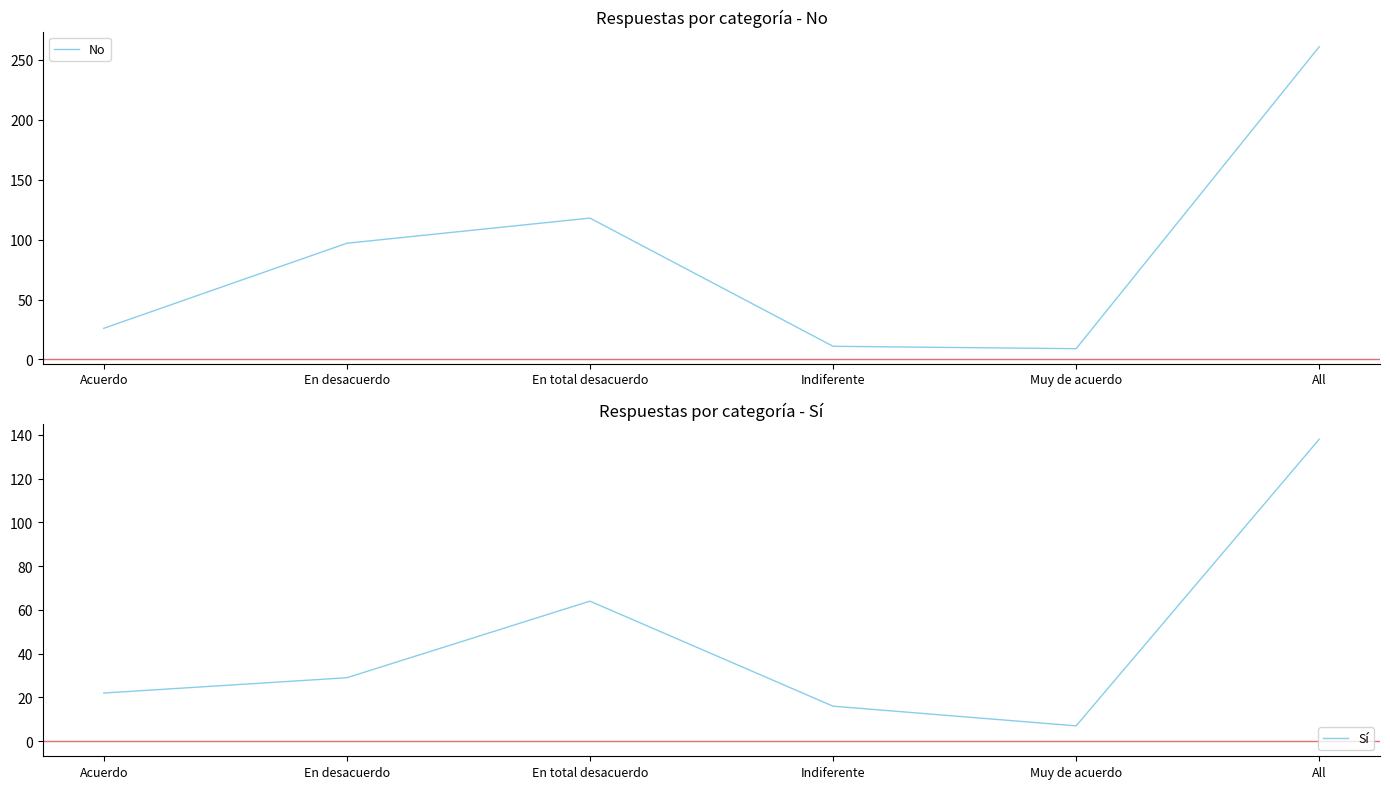

What is the label of the 1st point from the left?

Acuerdo